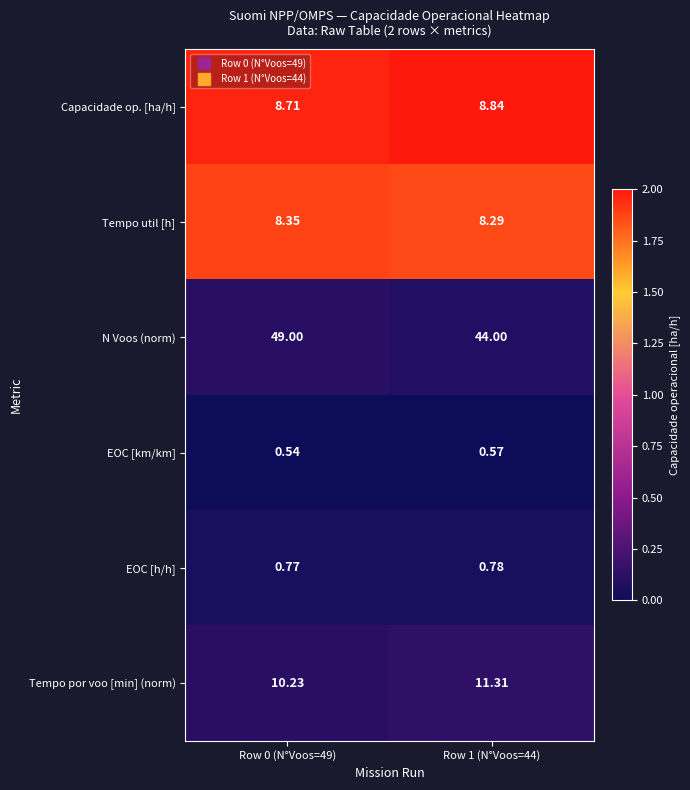

At Row 1 (N°Voos=44), list the series in order from smallest to largest.

EOC [km/km], EOC [h/h], Tempo util [h], Capacidade op. [ha/h], Tempo por voo [min] (norm), N Voos (norm)